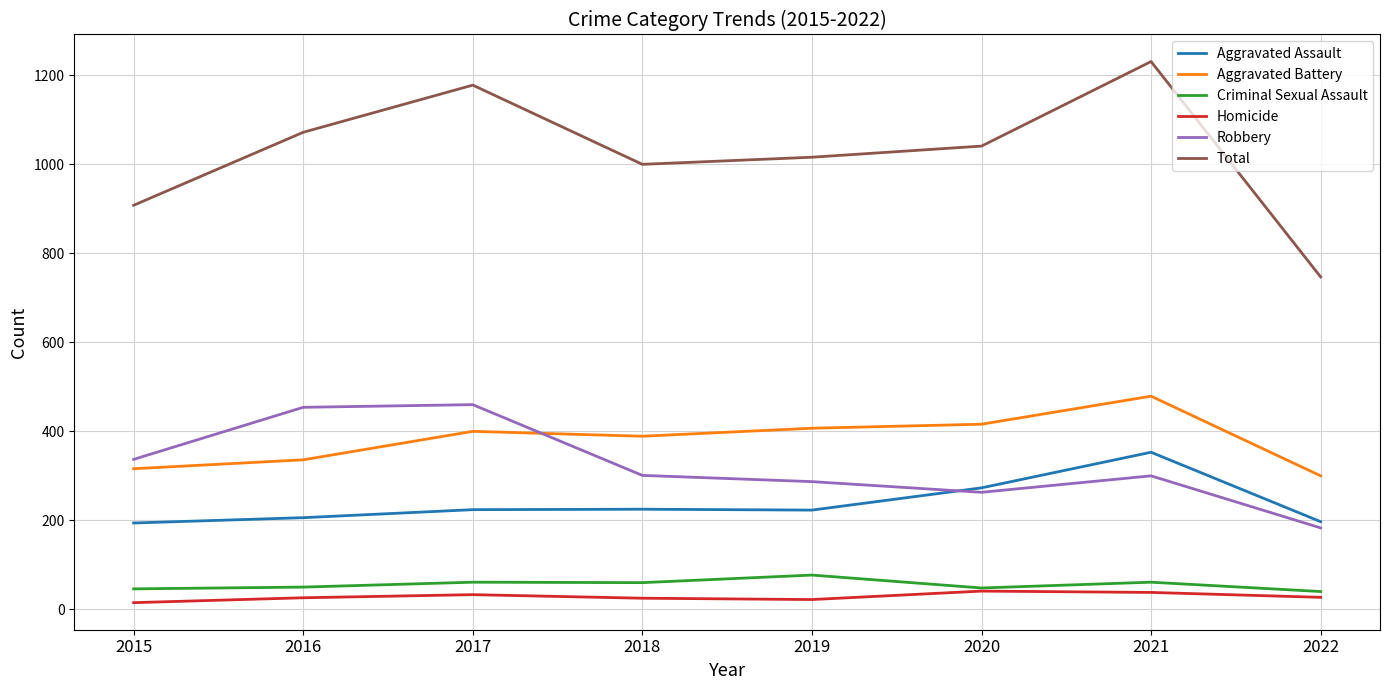

At how many categories does at least one series exceed 770?

7